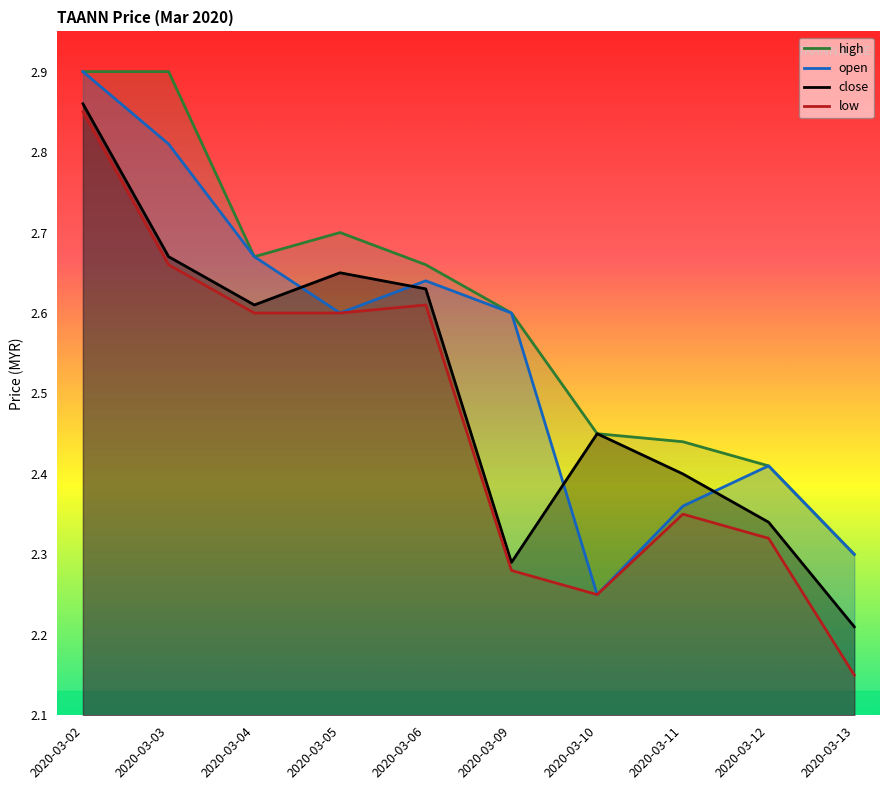

List the labels in order of high value, largest first.

2020-03-02, 2020-03-03, 2020-03-05, 2020-03-04, 2020-03-06, 2020-03-09, 2020-03-10, 2020-03-11, 2020-03-12, 2020-03-13